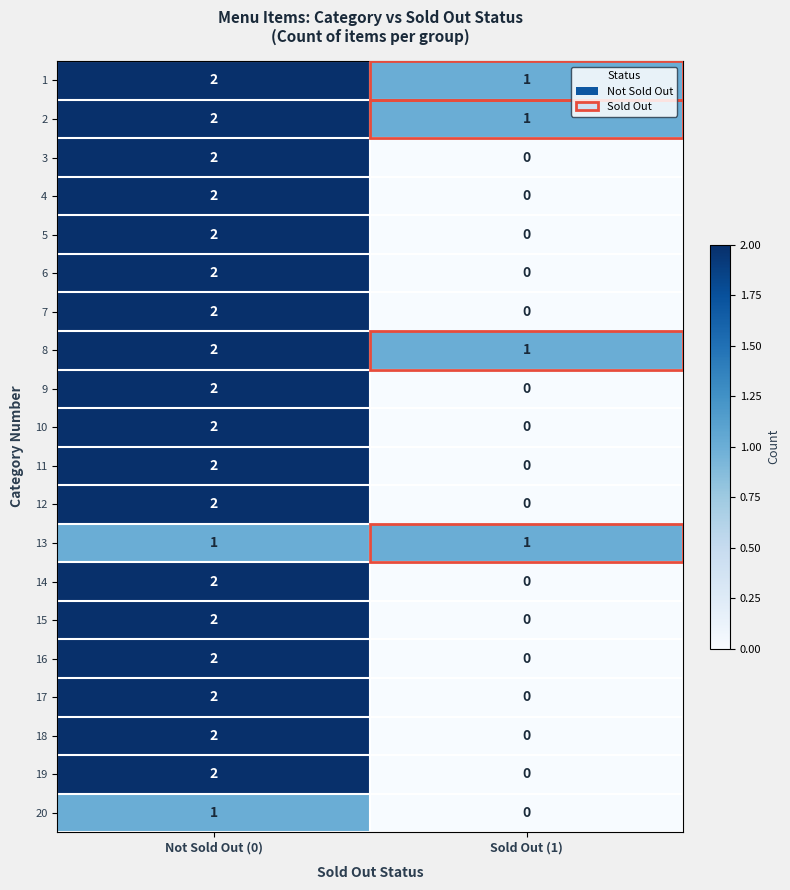

At which category is the sum across all series the highest?

Not Sold Out (0)